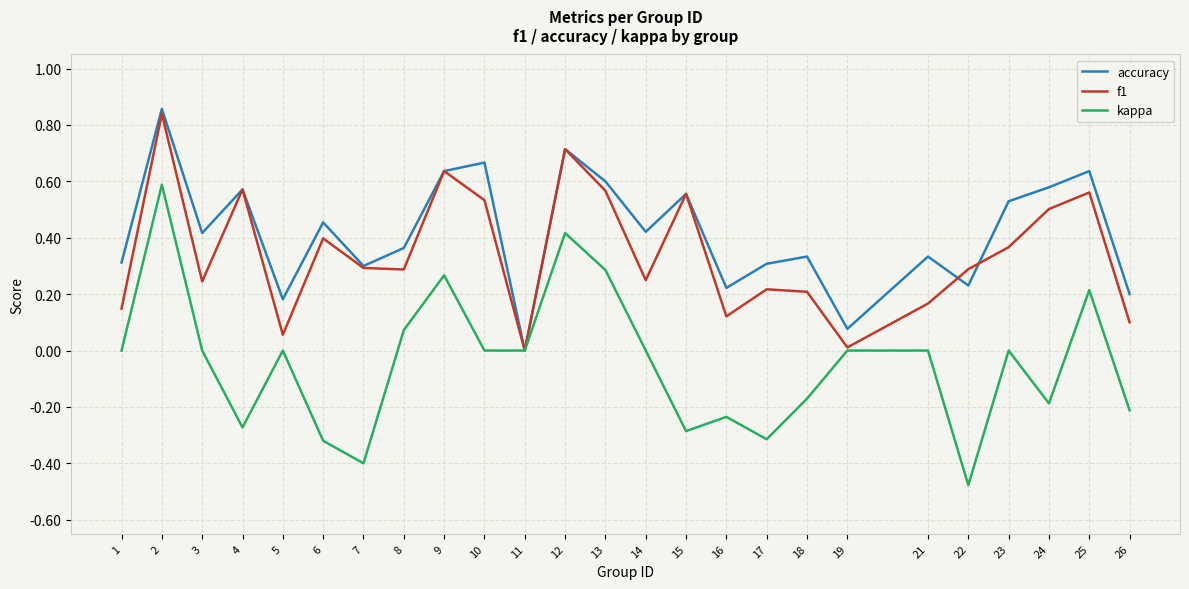

True or false: accuracy and f1 intersect in this chart.

True